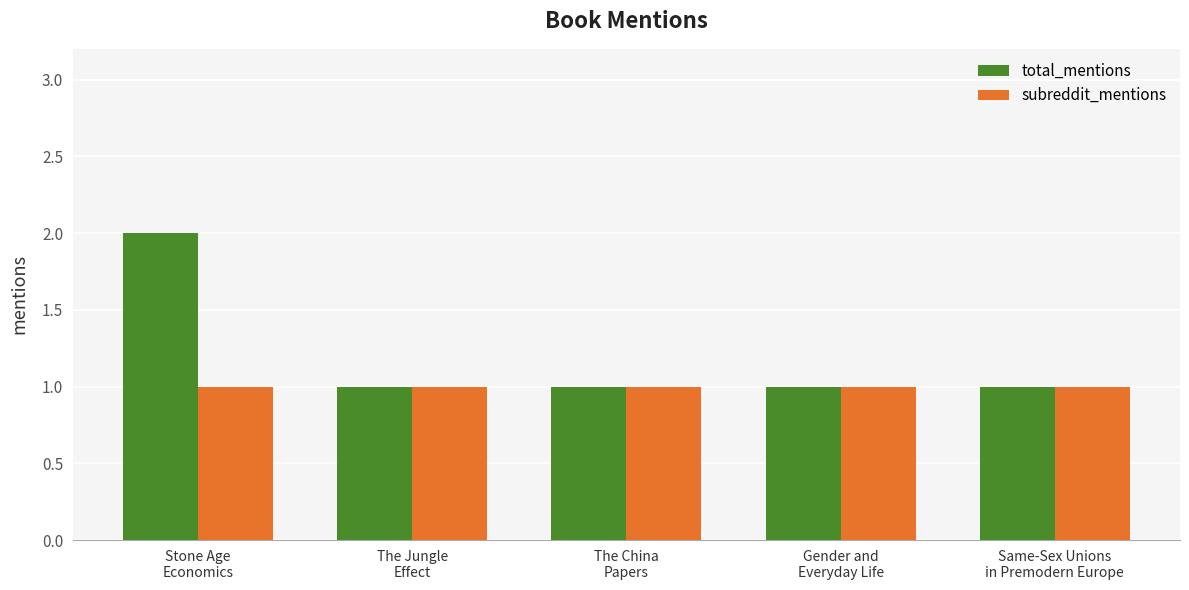

True or false: subreddit_mentions has a value of 2 at Stone Age
Economics.

False